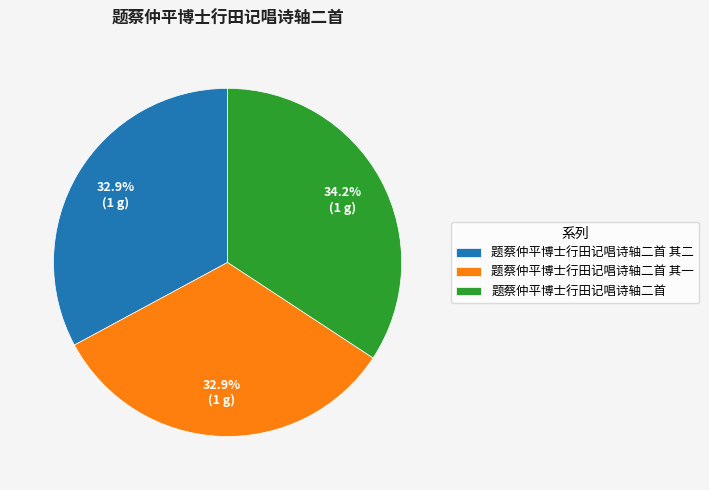

Count the number of slices in the pie.

3